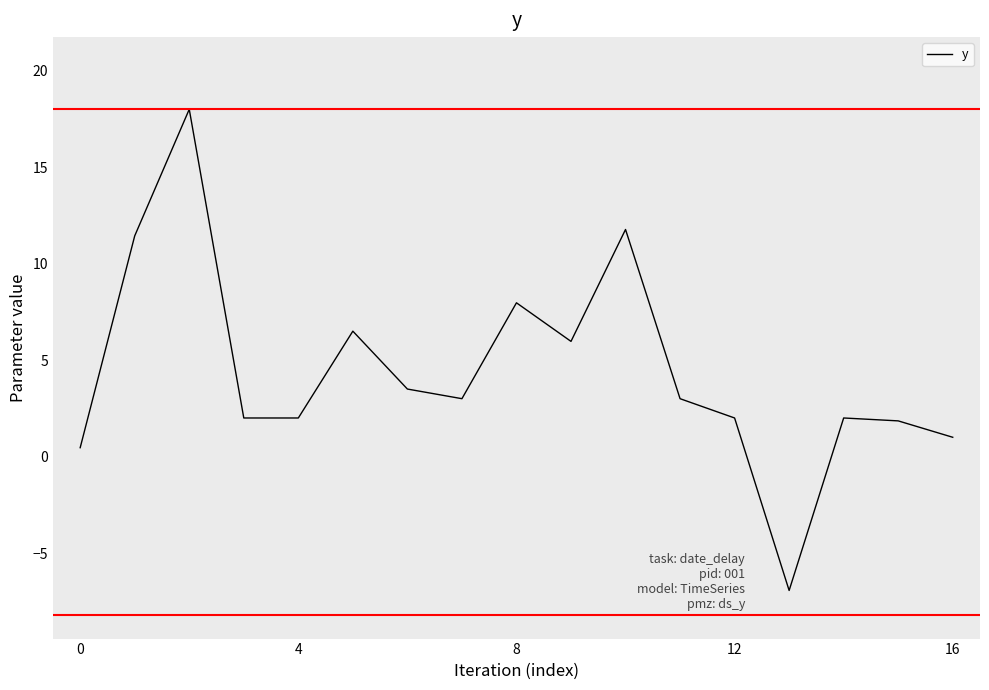

True or false: the data has more than 2 interior local peaks.

True